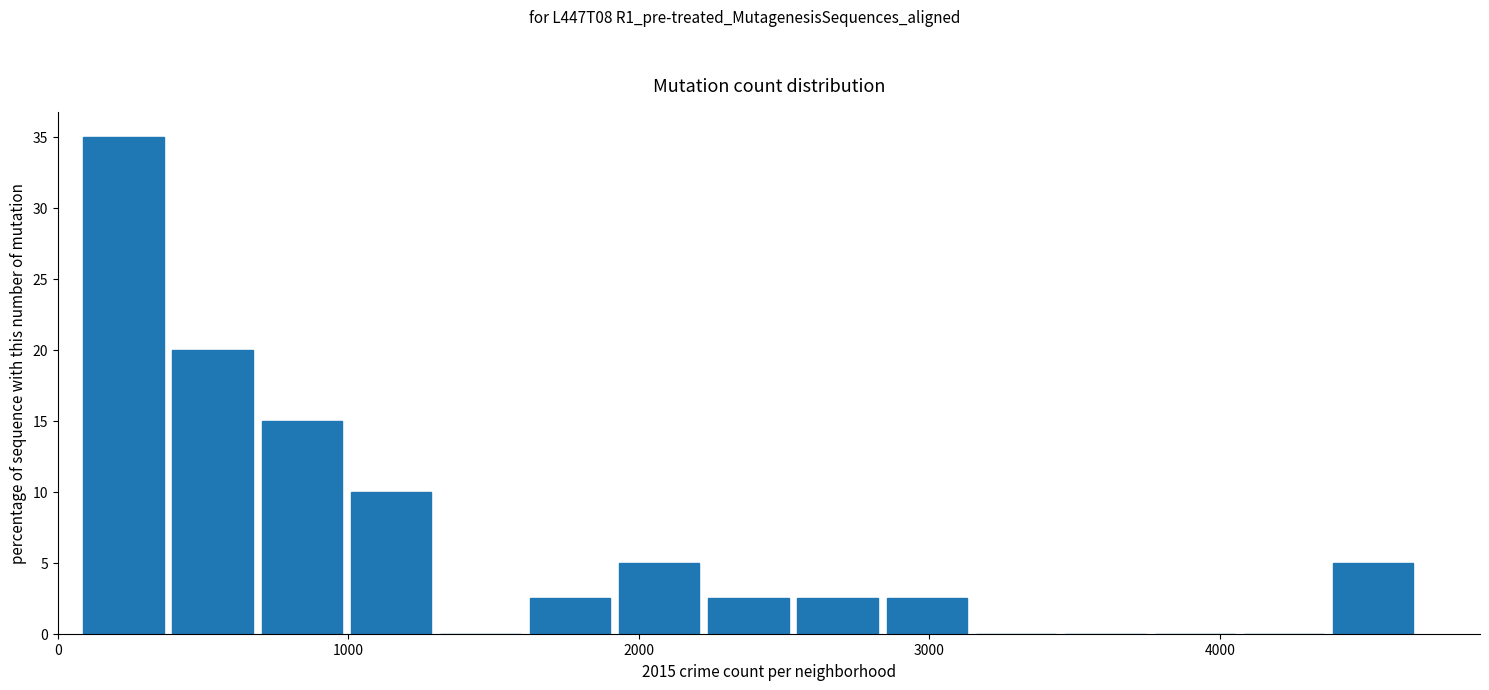

Around what value on the x-axis is the tallest bar? Give the approximate position of its centre, as read against the axis.

200